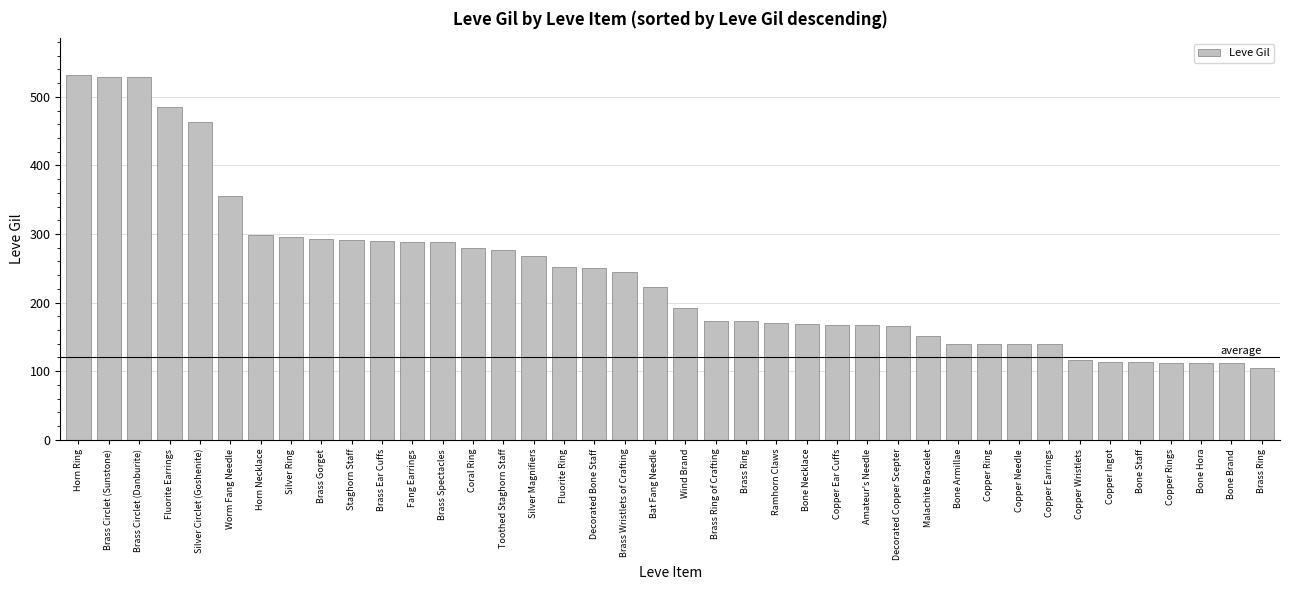

What is the change in value from Horn Ring to Copper Needle?

-393